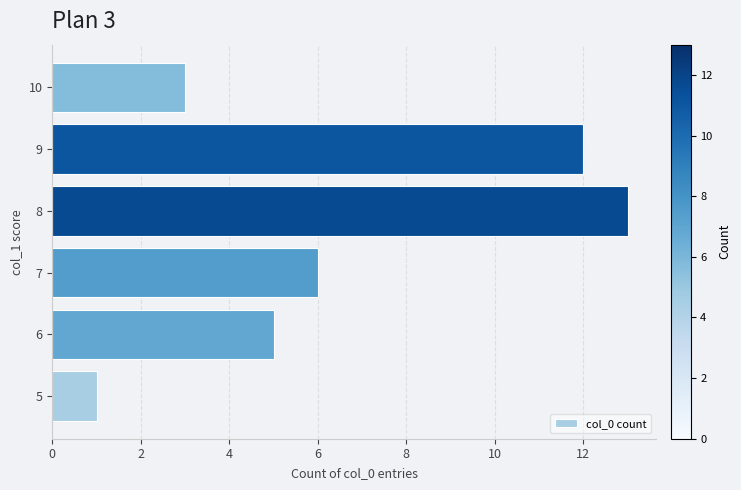

Reading top to bottom, what are all the values shown in this chart?

3	12	13	6	5	1